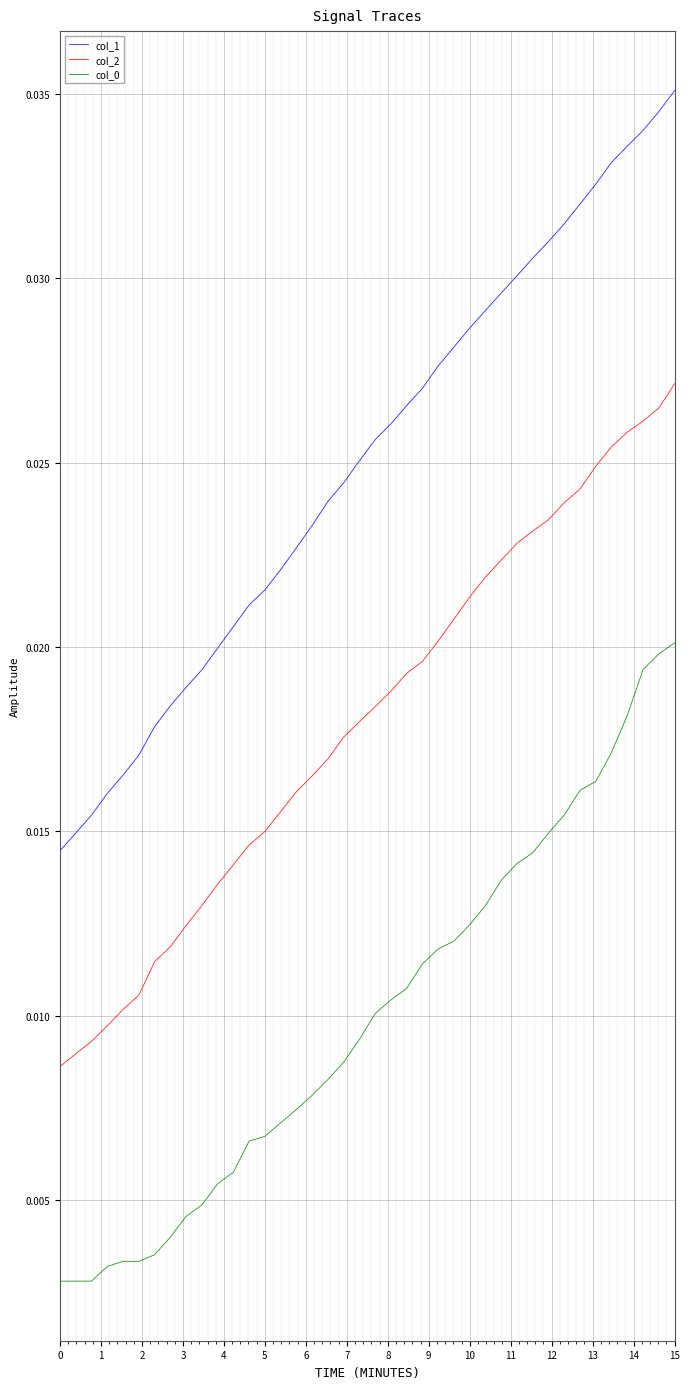

True or false: col_2 and col_1 cross at least once.

False